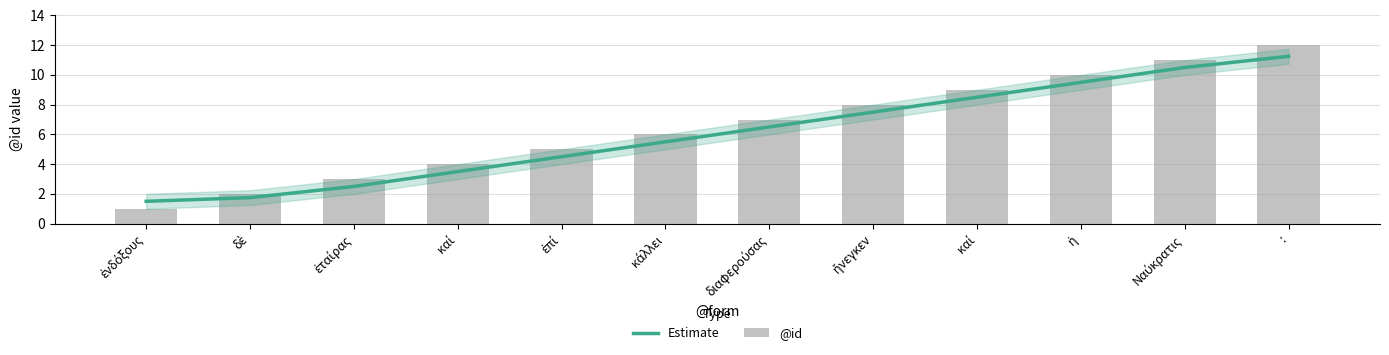

Rank the series by their maximum value, from highest to lowest.

@id, Estimate